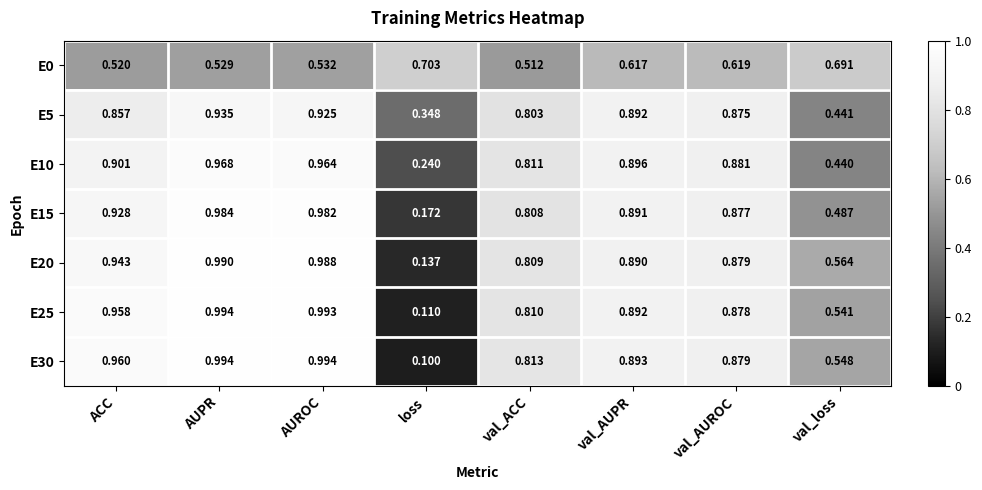

Is the value of E20 at AUPR greater than the value of E10 at AUPR?

Yes